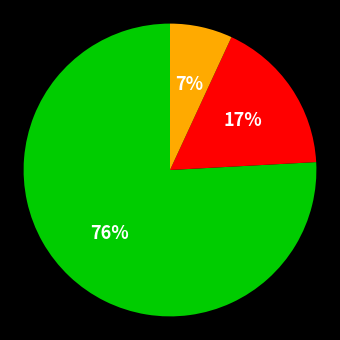

To the nearest percent, what is the difference between the largest and smallest slice percentages?

69%